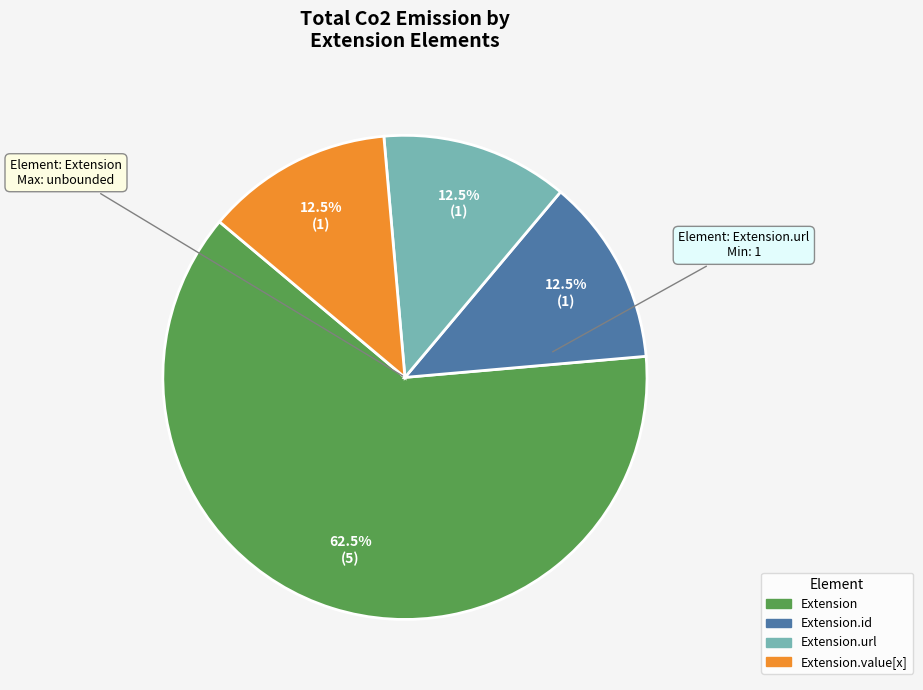

How many segments does this pie chart have?

4